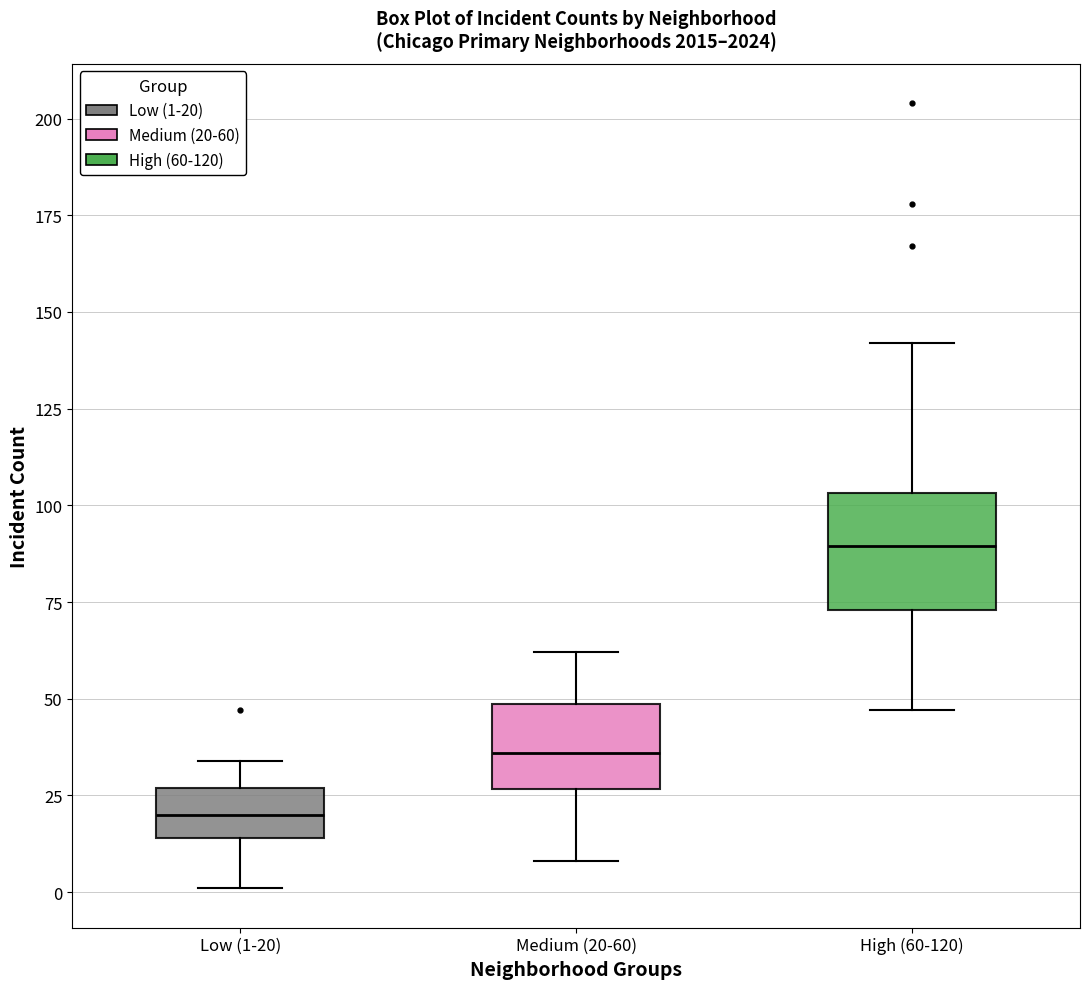

Reading left to right, transcribe this box plot: for each box, give where its median line is, the range the box spans, and where its two whiskers end, as read against the y-axis. The values are not printed on the chart, so give them approximately, as read against the axis.

Low (1-20): median 20, box 15 to 25, whiskers 0 to 35
Medium (20-60): median 35, box 25 to 50, whiskers 10 to 60
High (60-120): median 90, box 75 to 105, whiskers 45 to 140